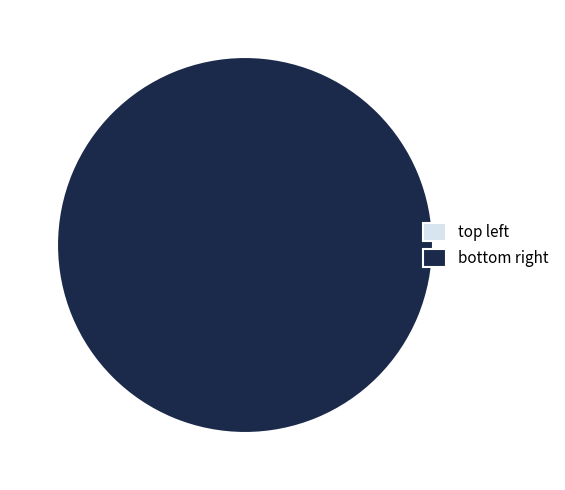

Which category has the biggest portion of the pie?

bottom right